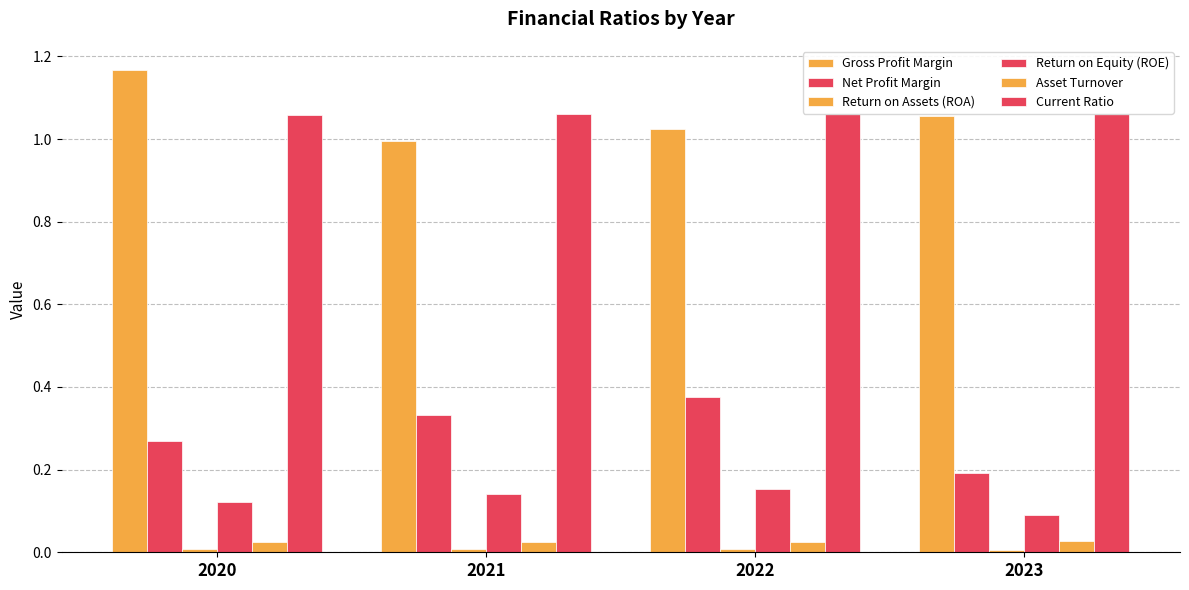

List the labels in order of Asset Turnover value, largest first.

2023, 2020, 2021, 2022